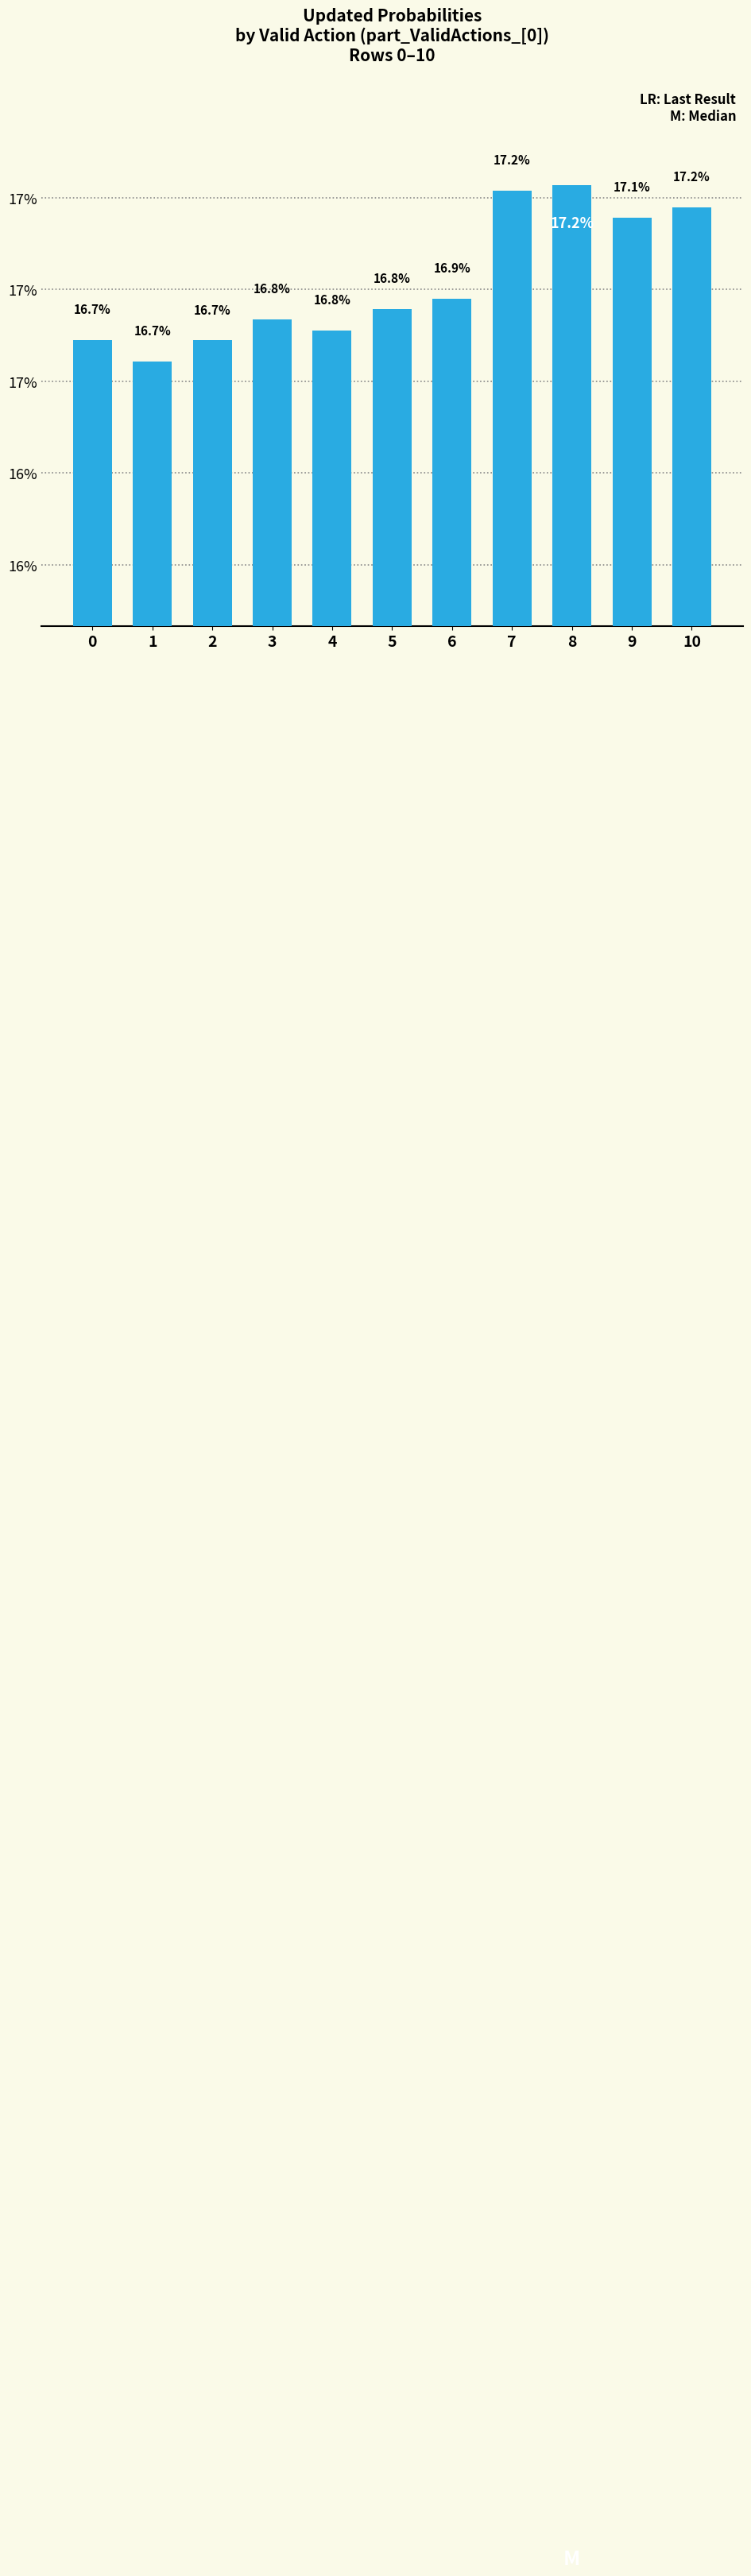

Are the bars horizontal?

No